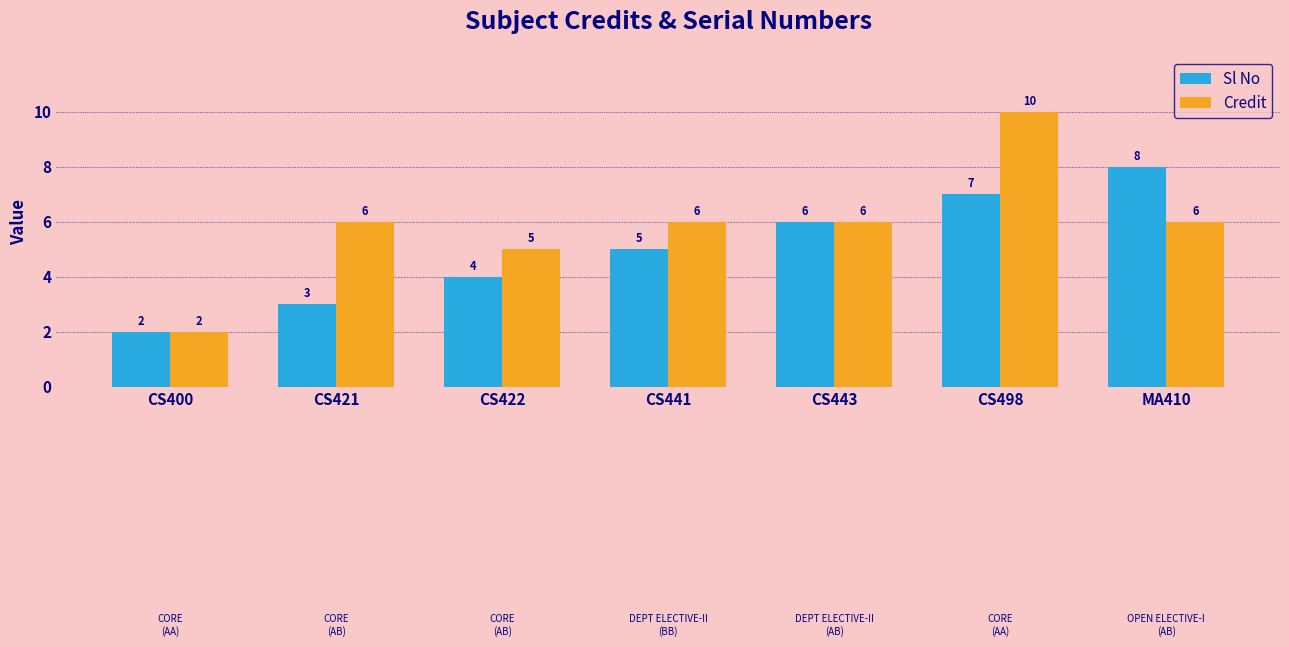

The Sl No series shows 8 at MA410. True or false?

True